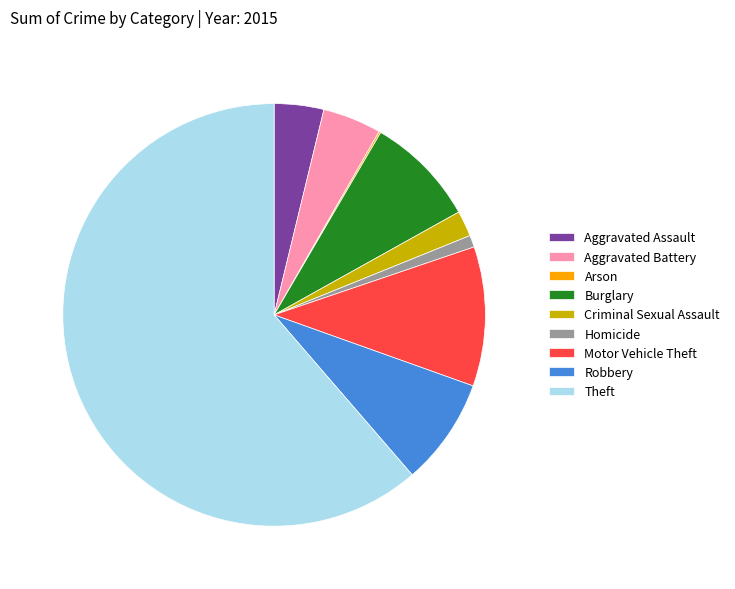

Is the sum of Theft and Aggravated Assault greater than half?

Yes